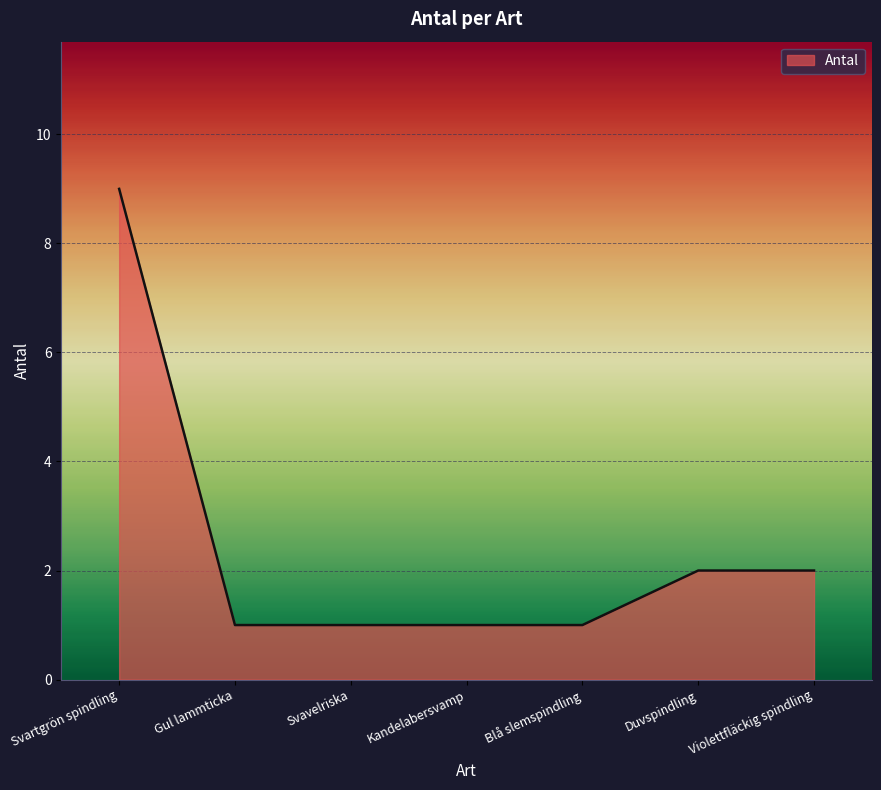

True or false: there are more than 2 points higher than both neighbors.

False